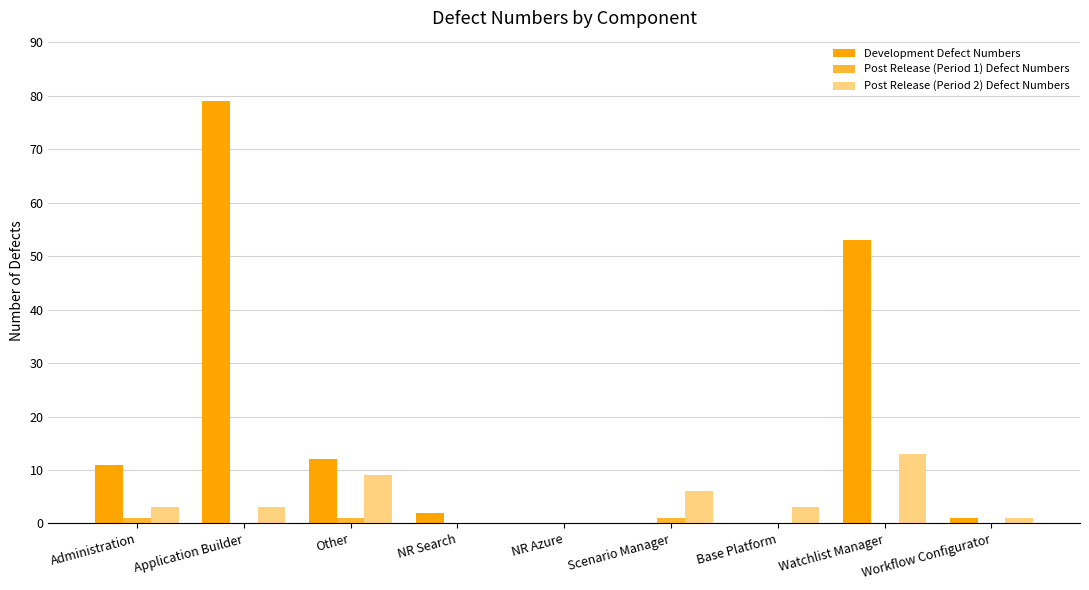

Reading left to right, transcribe all the data shown in this chart.

Development Defect Numbers: 11	79	12	2	0	0	0	53	1
Post Release (Period 1) Defect Numbers: 1	0	1	0	0	1	0	0	0
Post Release (Period 2) Defect Numbers: 3	3	9	0	0	6	3	13	1